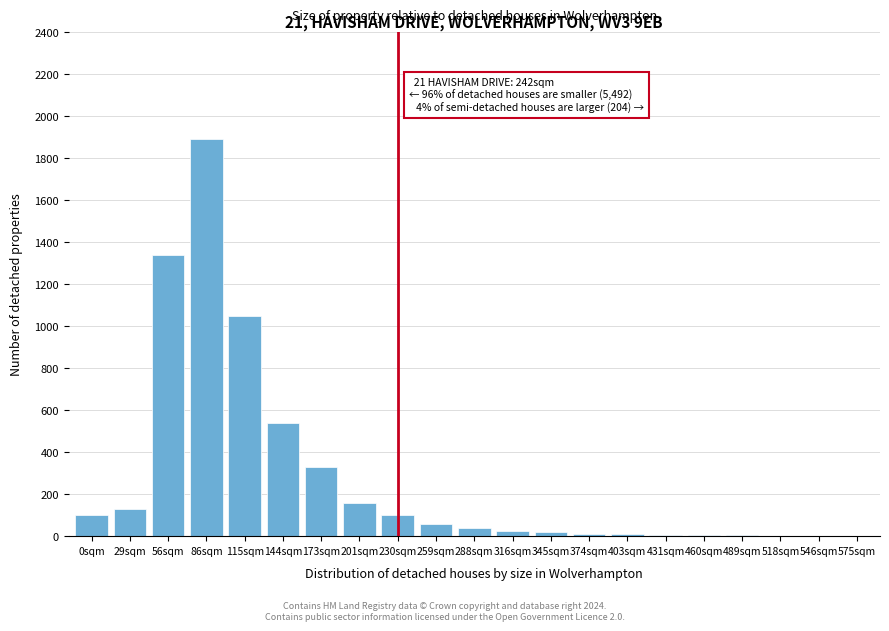

True or false: the data shows 100 at 230sqm.

True